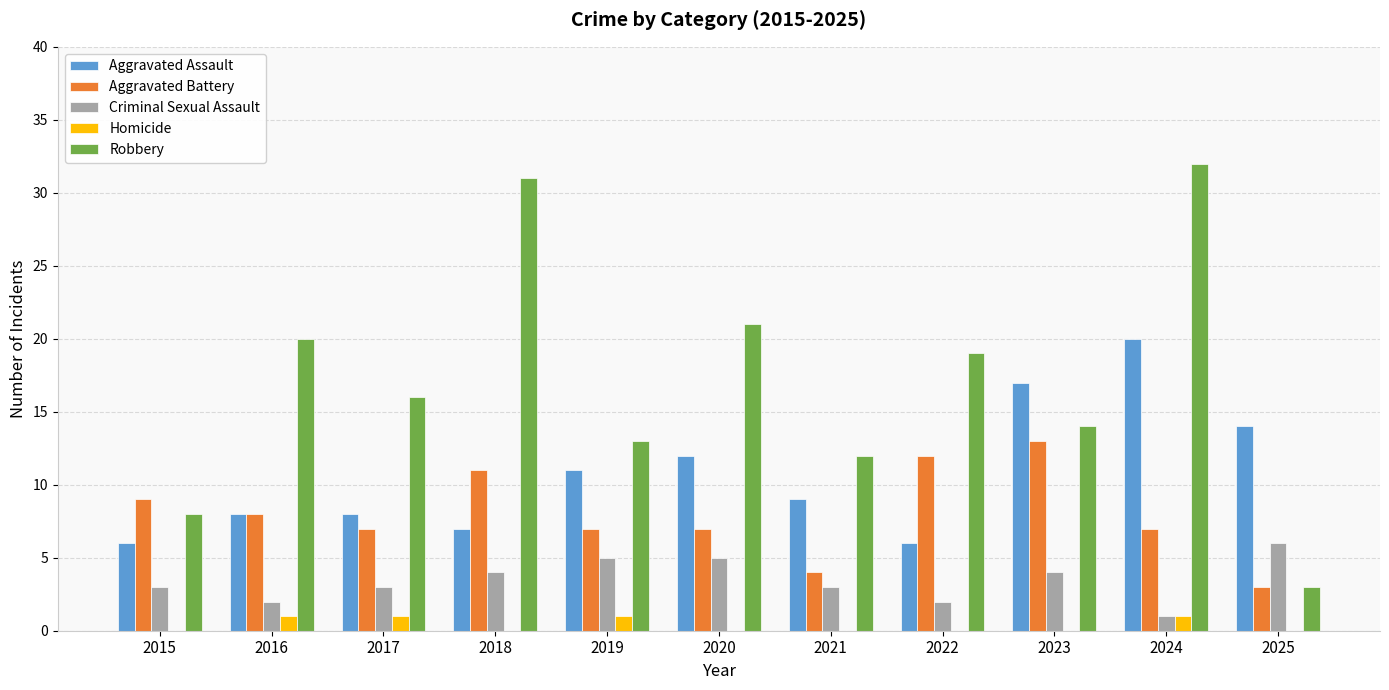

What is the sum of all Aggravated Battery values?

88